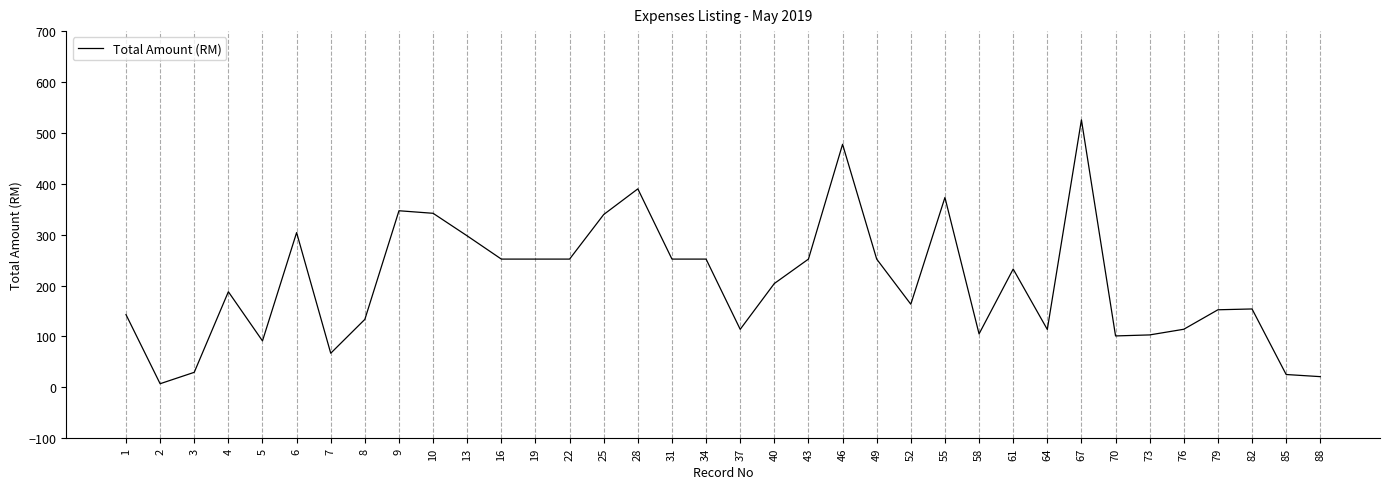

How many categories are shown in the chart?

36